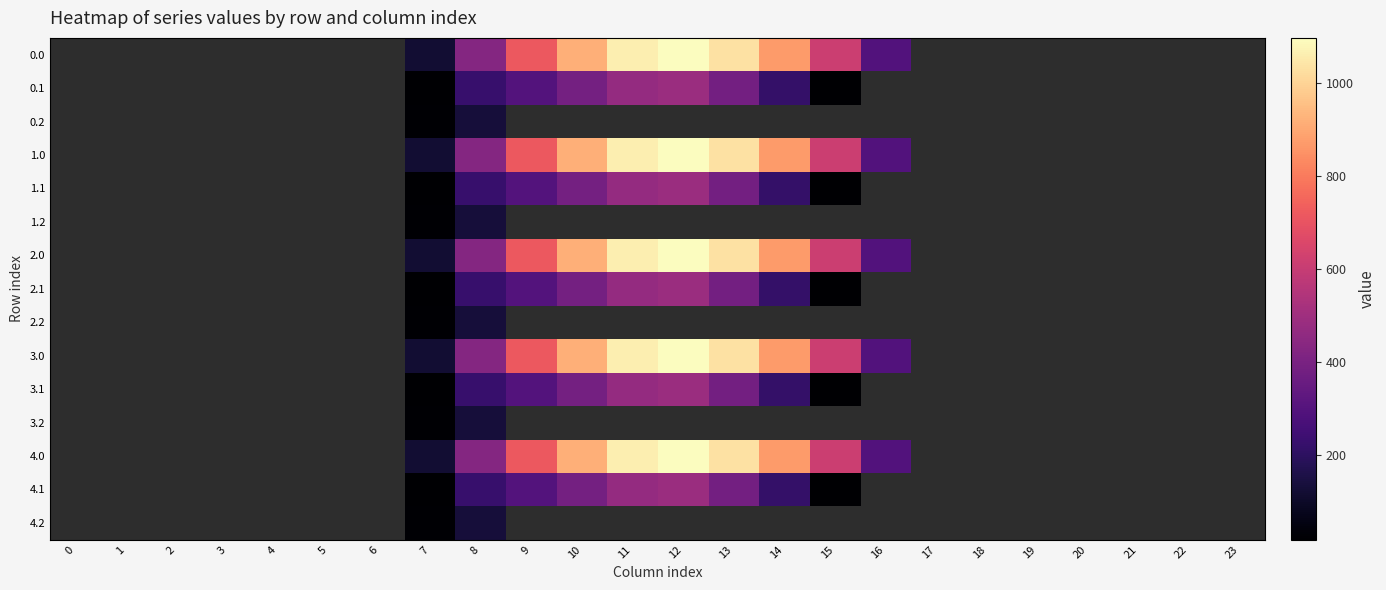

What is the approximate value of 3.1 at 13?

382.7